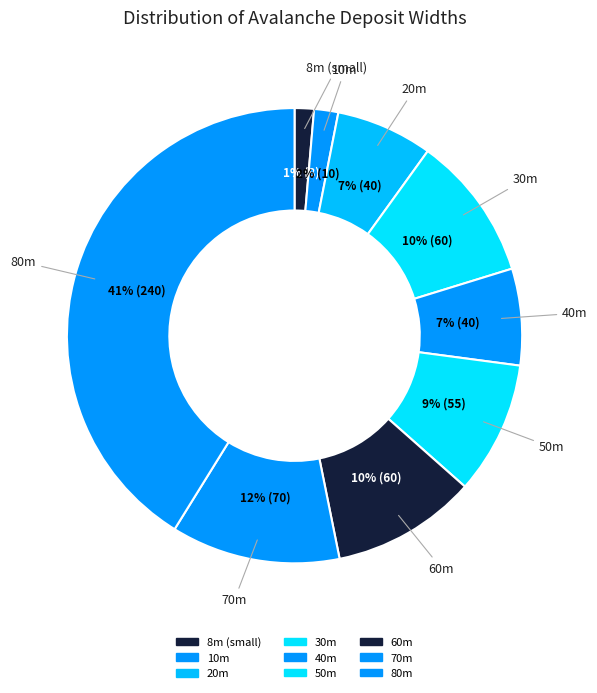

How many segments does this pie chart have?

9